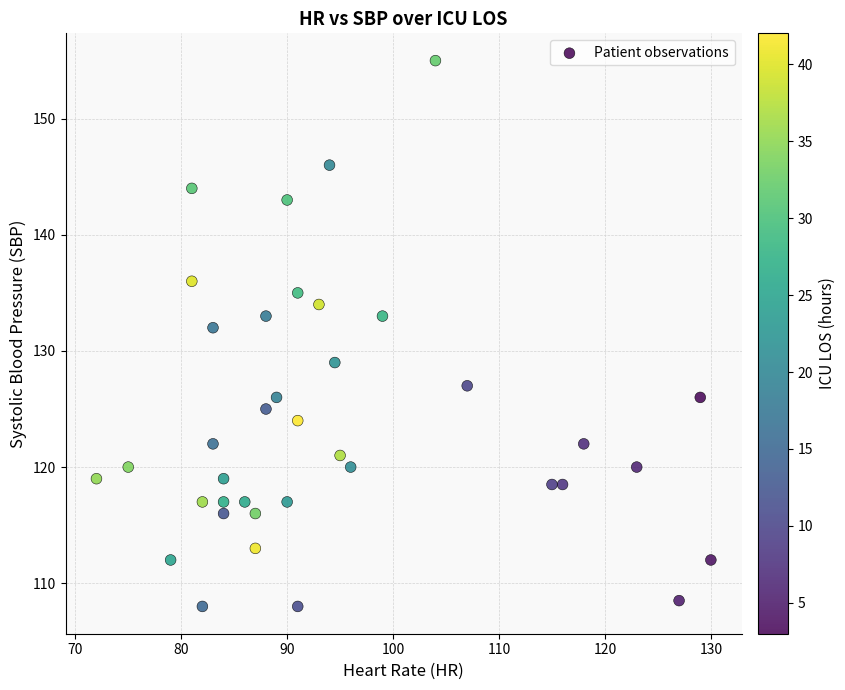

What Y value in the scatter plot is closest to 131?

132.0